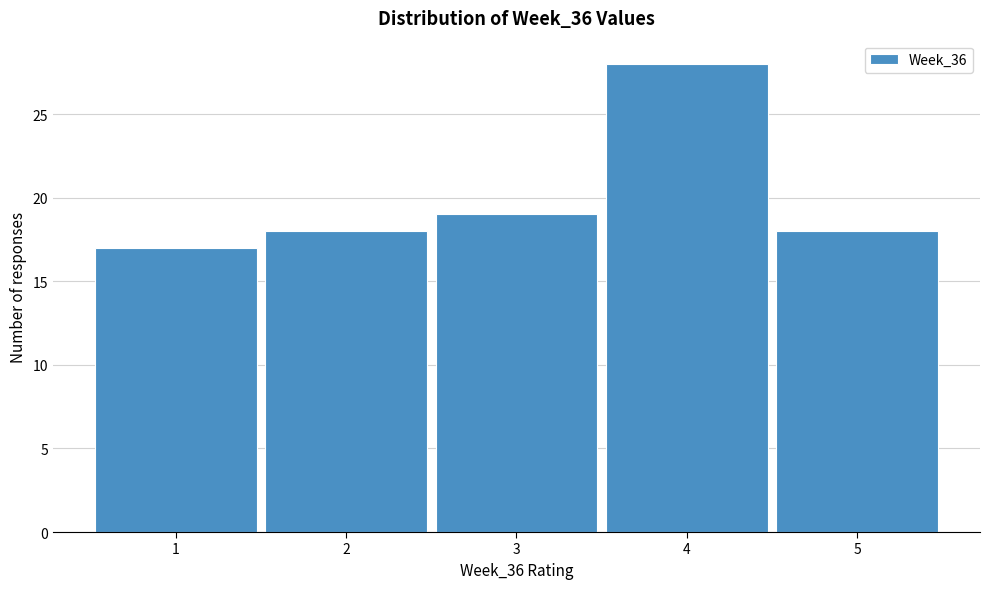

Reading left to right, transcribe this chart: for each bar, give the range it covers on the x-axis and its height. The values are not printed on the chart, so give them approximately, as read against the axis.

0.5 to 1.5: 17
1.5 to 2.5: 18
2.5 to 3.5: 19
3.5 to 4.5: 28
4.5 to 5.5: 18